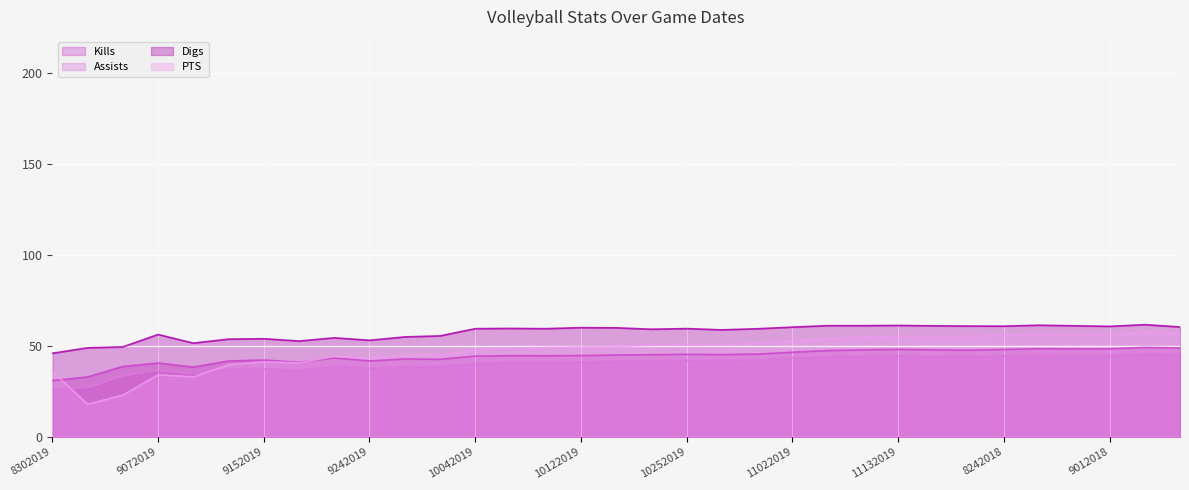

The Assists series shows 41.9 at 10192019. True or false?

True